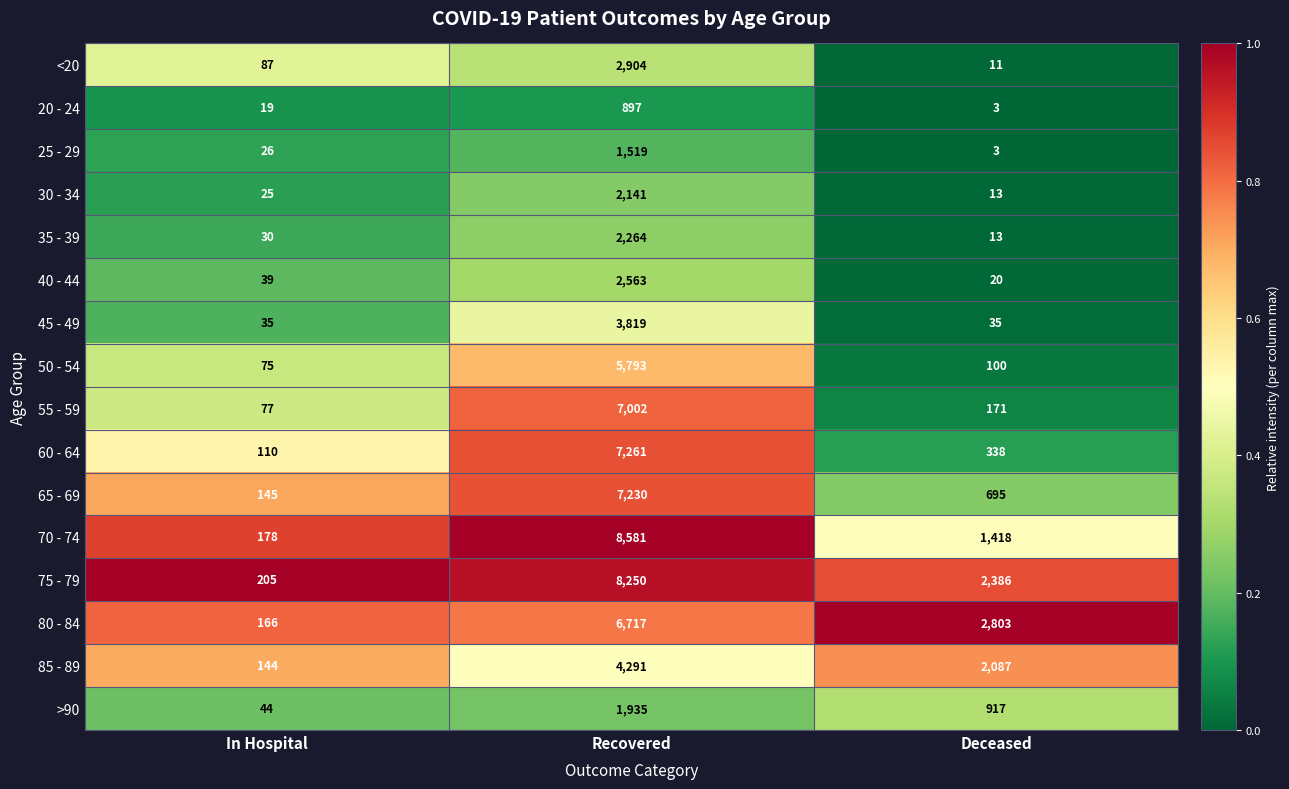

True or false: >90 has a value of 1477 at Deceased.

False